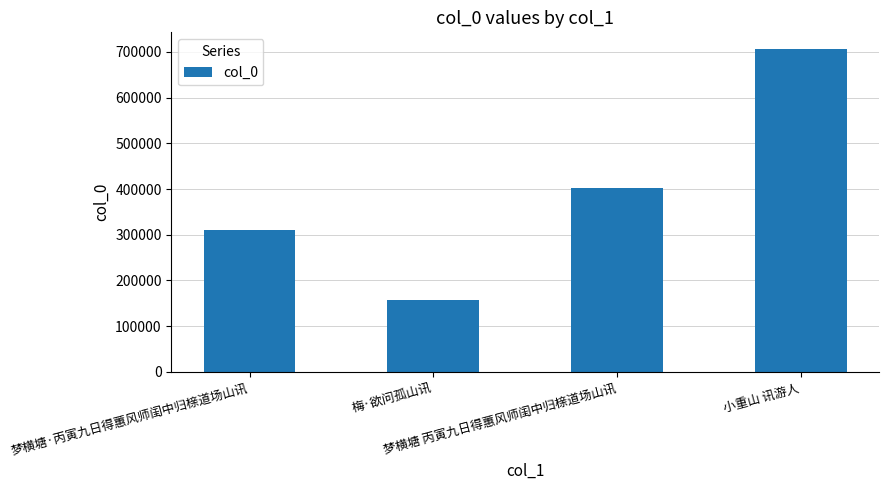

What is the maximum value shown in the chart?

707340